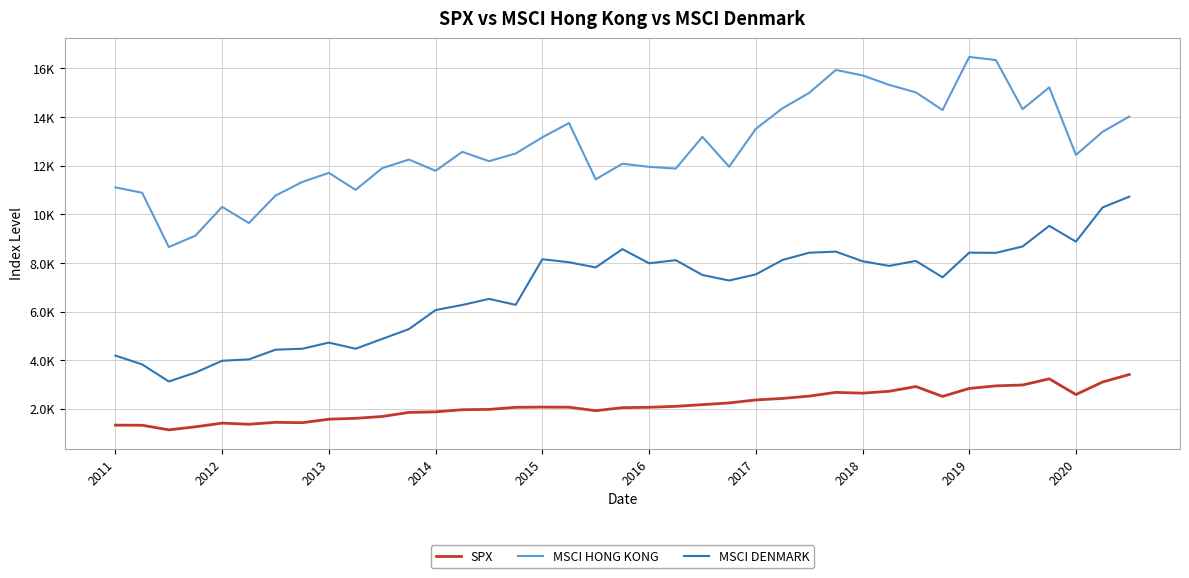

Which series has the largest total across all categories?

MSCI HONG KONG